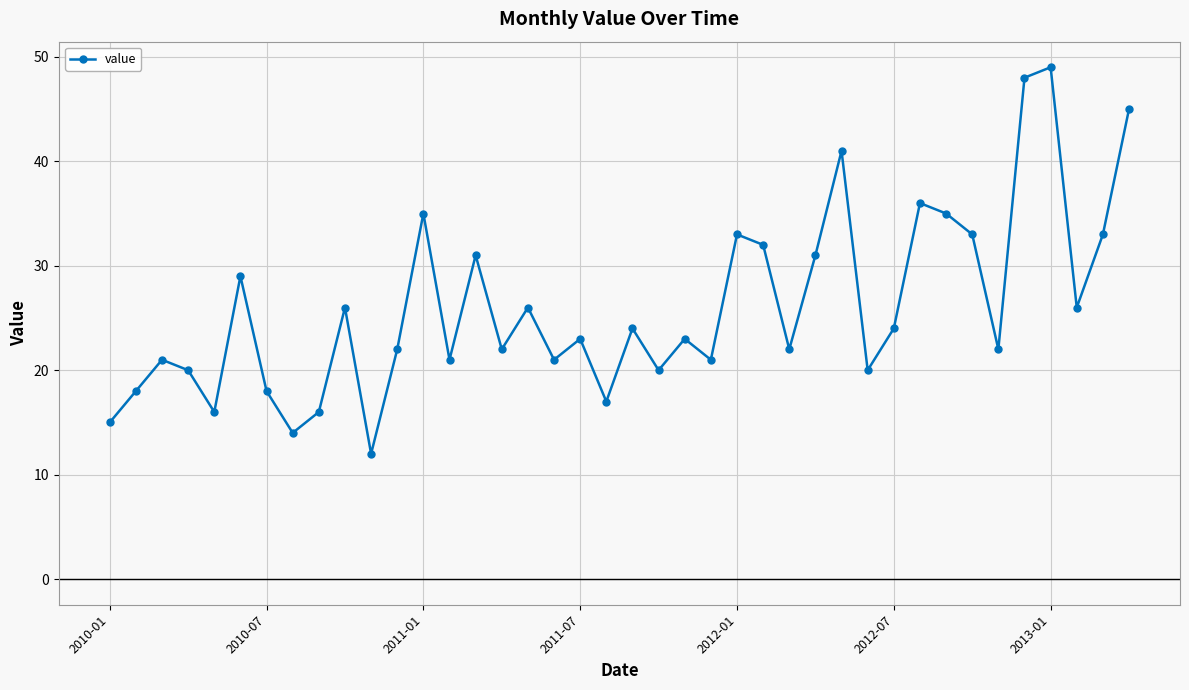

What is the minimum value shown in the chart?

12